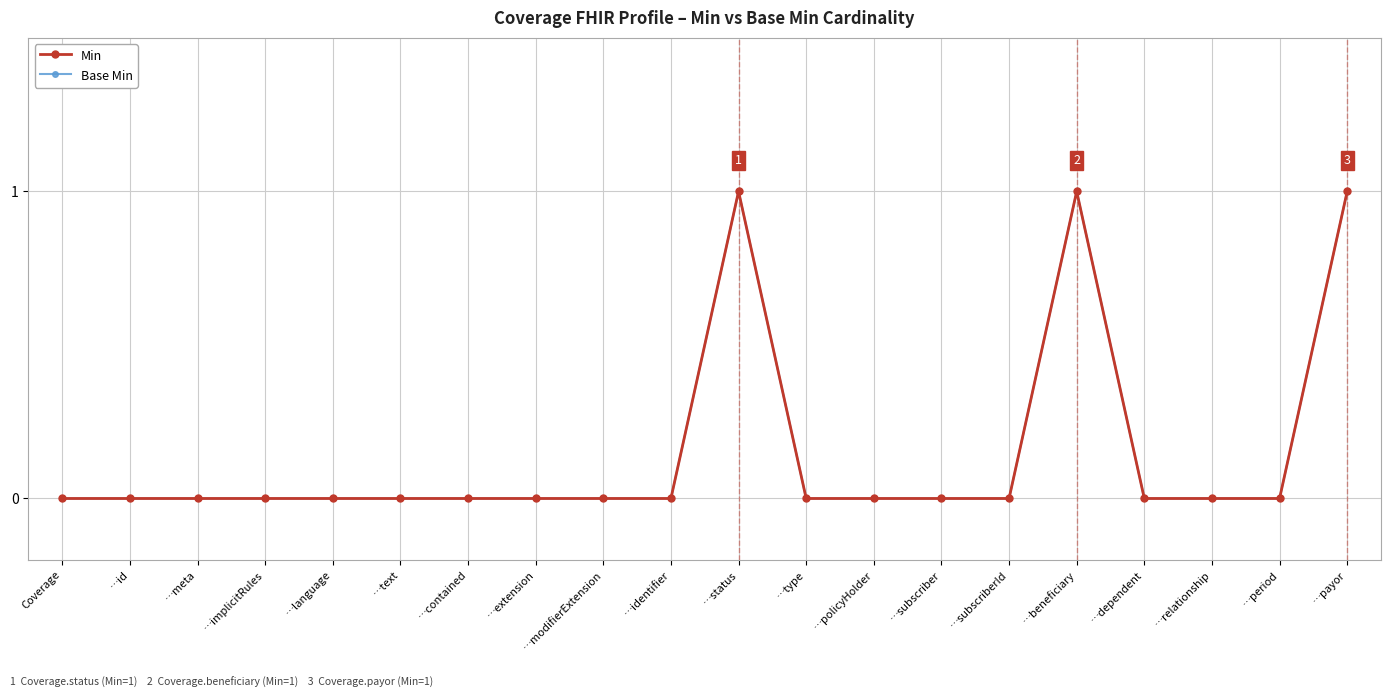

Between …policyHolder and …id, which is larger?

…policyHolder